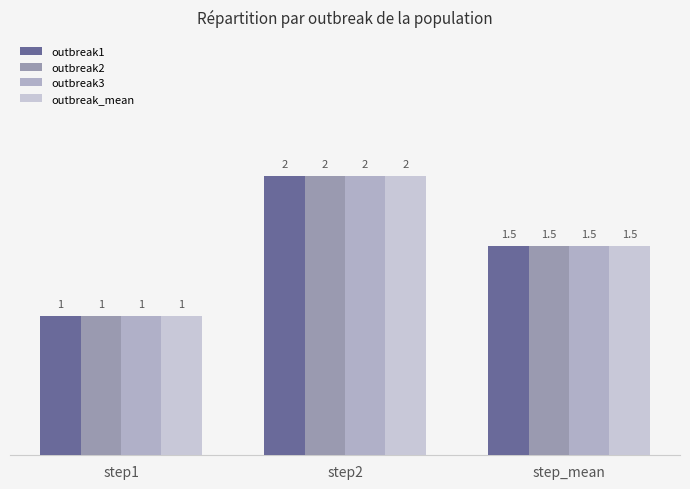

The outbreak_mean series shows 1.5 at step_mean. True or false?

True